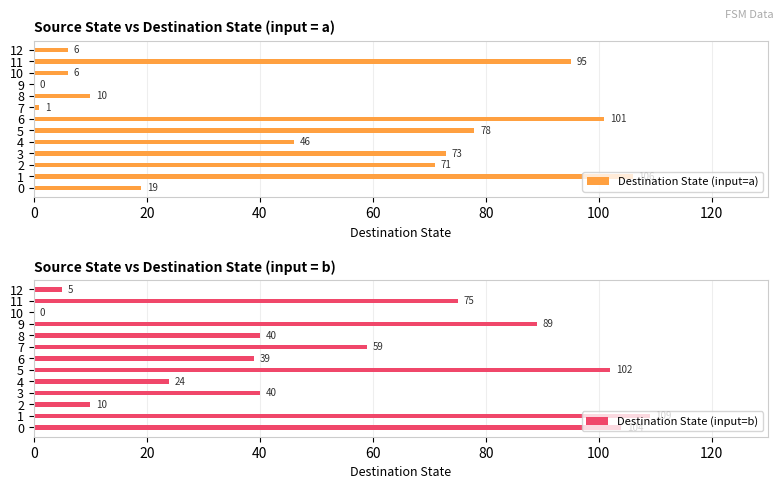

List the series in order of their overall mean, highest first.

Destination State (input=b), Destination State (input=a)